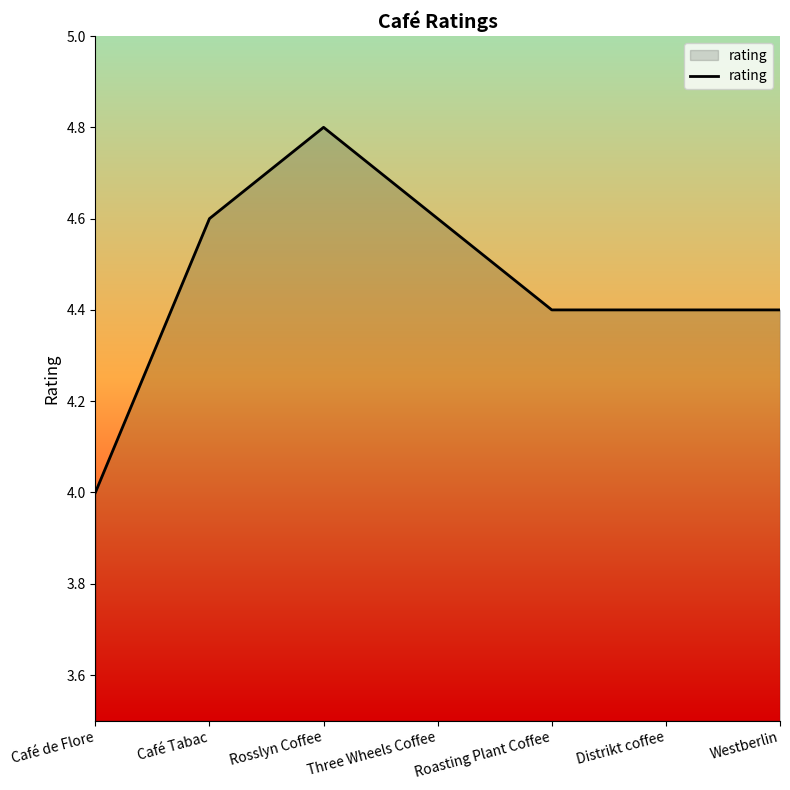

What is the smallest value displayed?

4.0